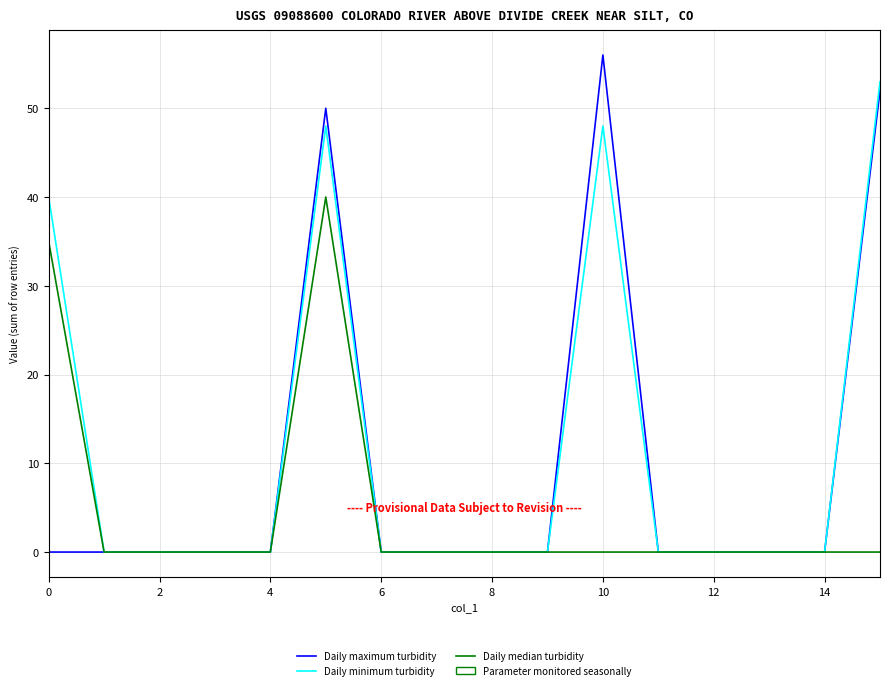

Which series has the largest range (max minus min)?

Daily maximum turbidity